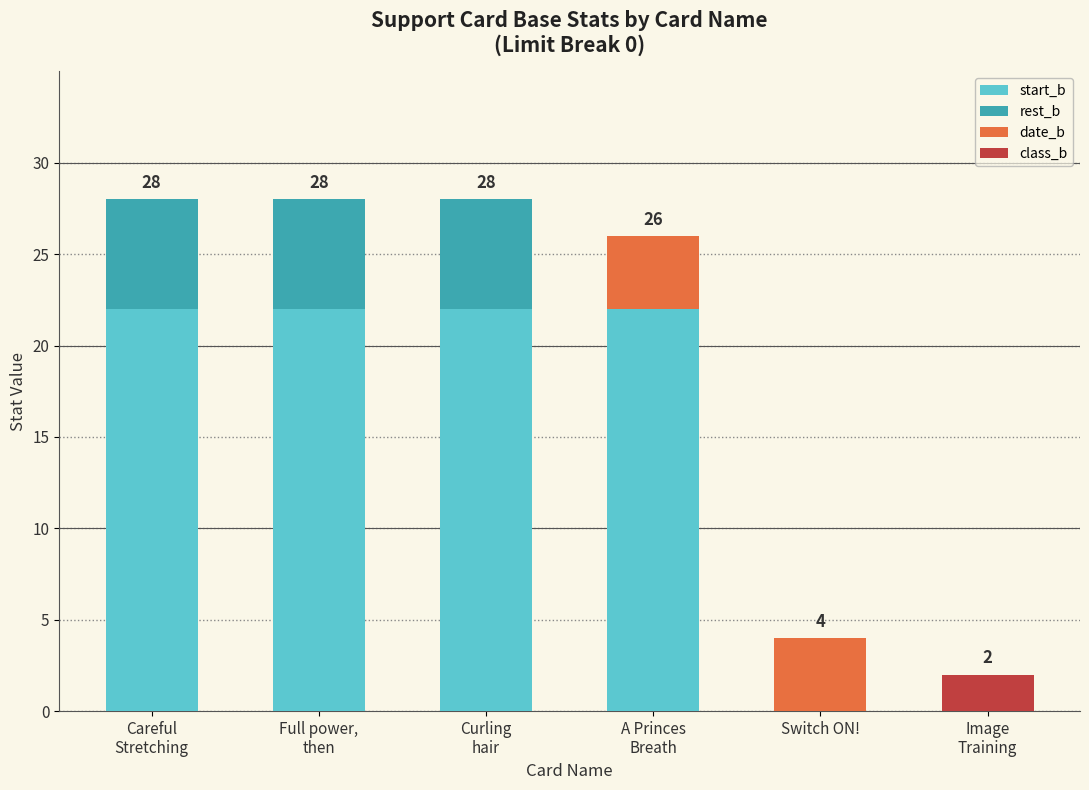

How many data points does each series have?

6